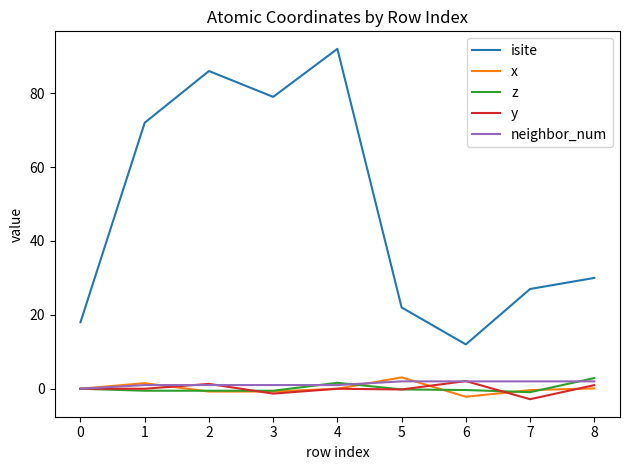

Is the value of y at 6 greater than the value of z at 3?

Yes